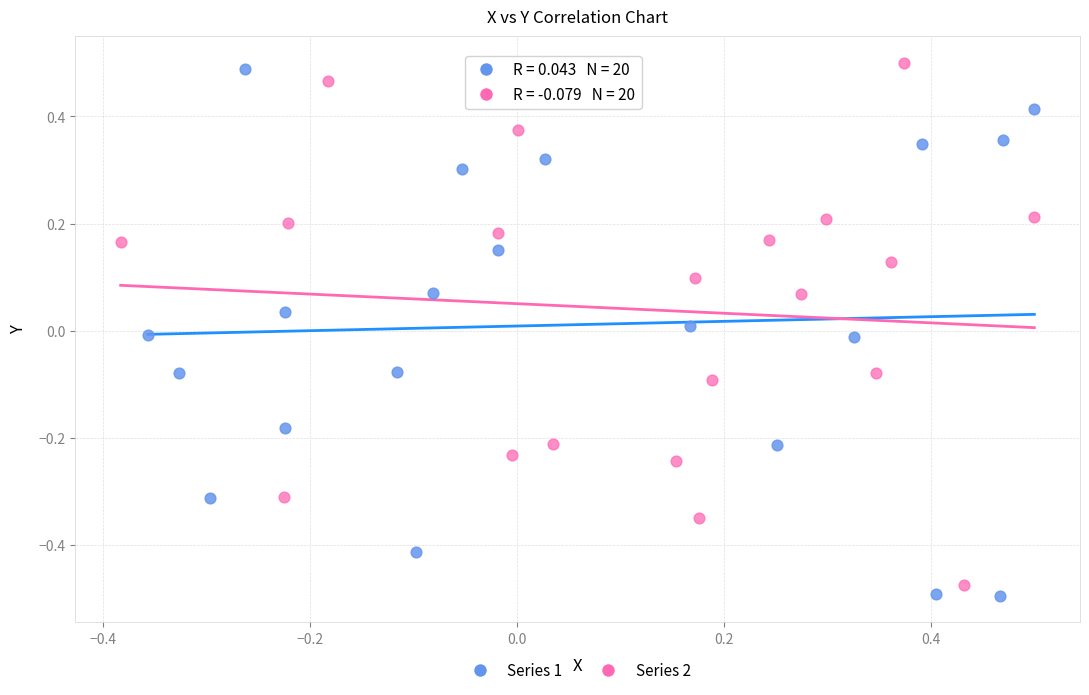

Which series has the largest Y range (max minus min)?

Series 1